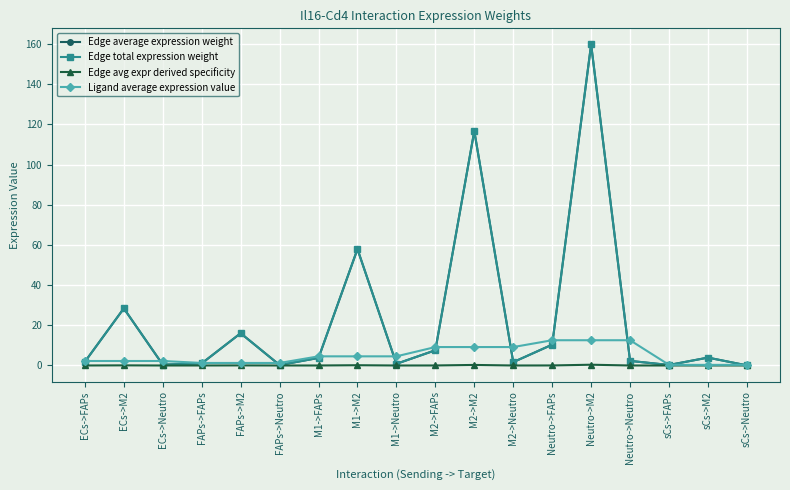

What is the difference between the Edge average expression weight values at ECs->M2 and sCs->FAPs?

28.2